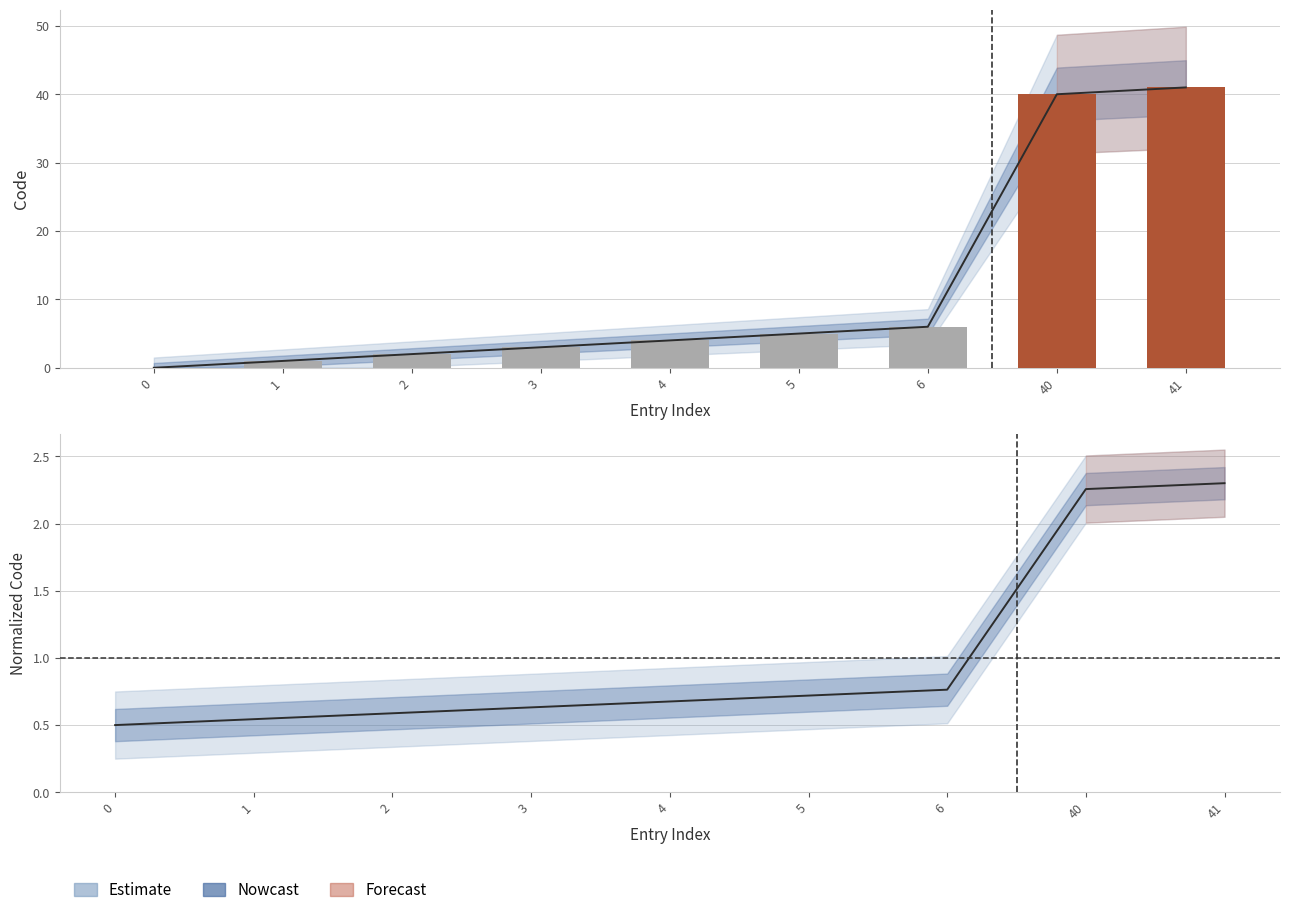

What is the average value?

1.0